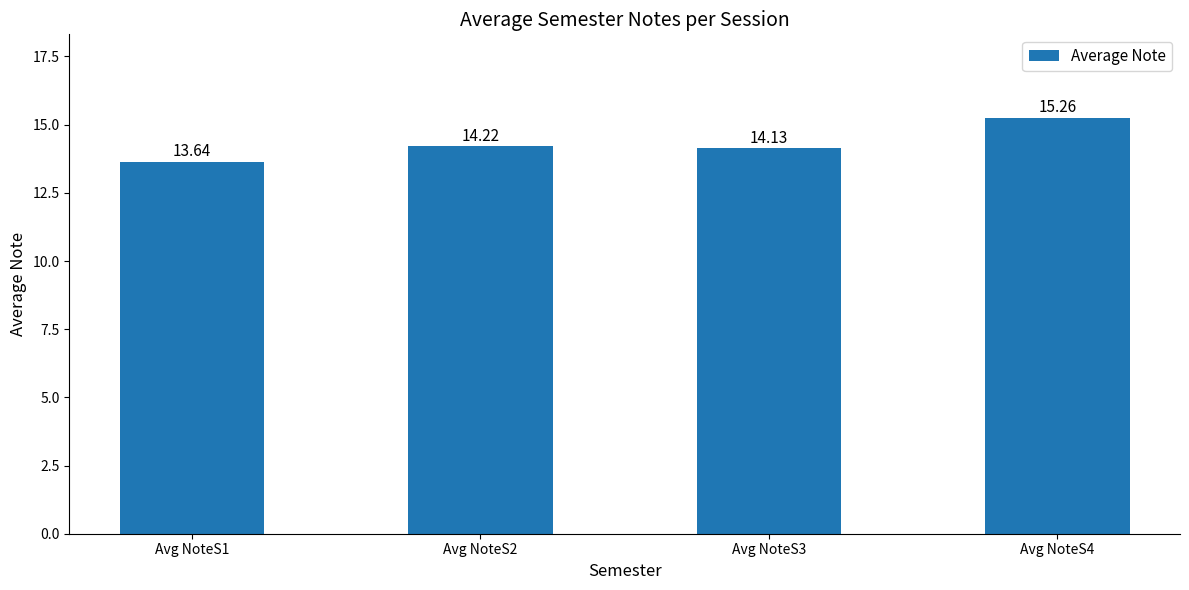

What is the value of the 2nd bar from the left?

14.2